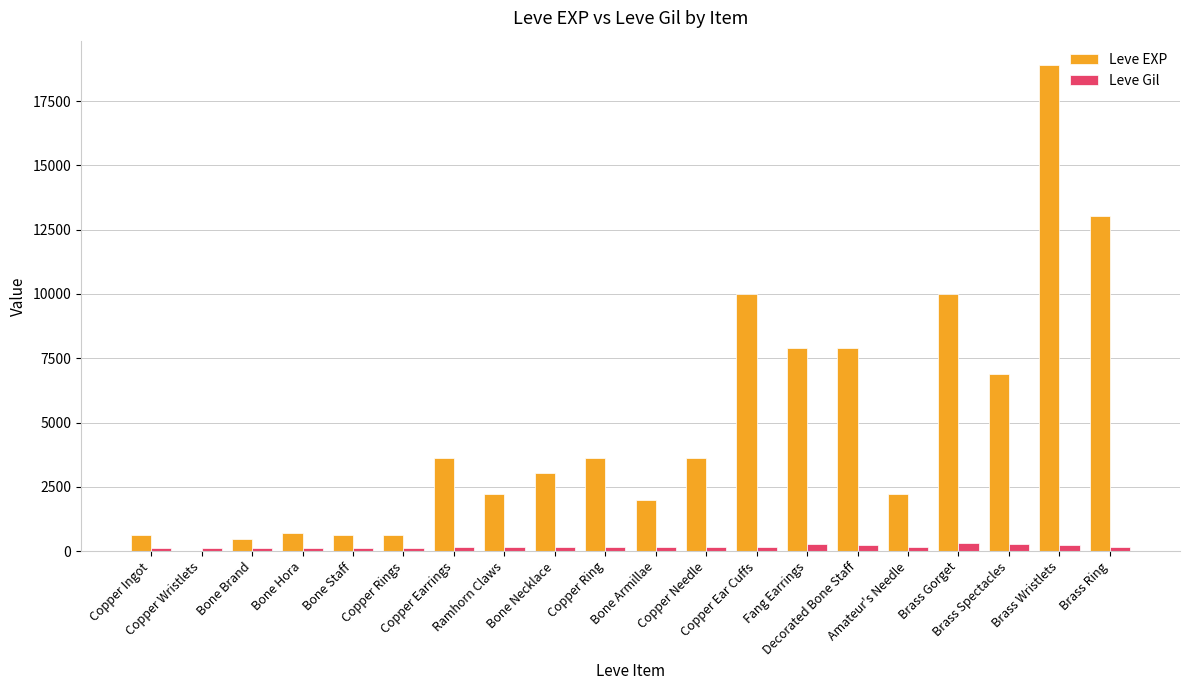

Which series has the largest total across all categories?

Leve EXP